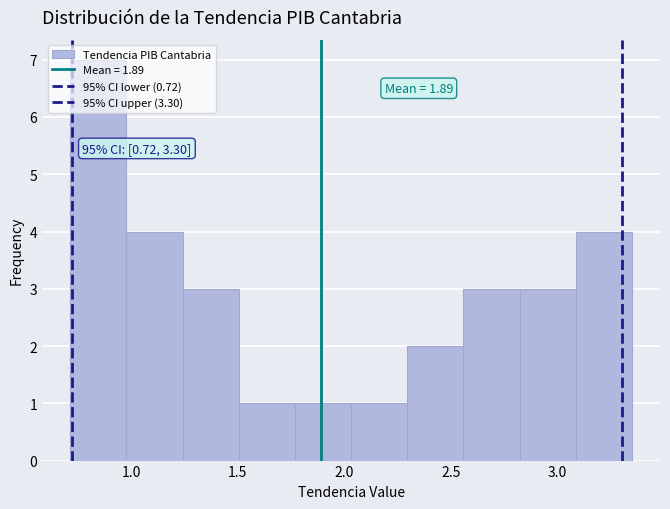

Over which range of the x-axis is the bar tallest?

0.70 to 1.00